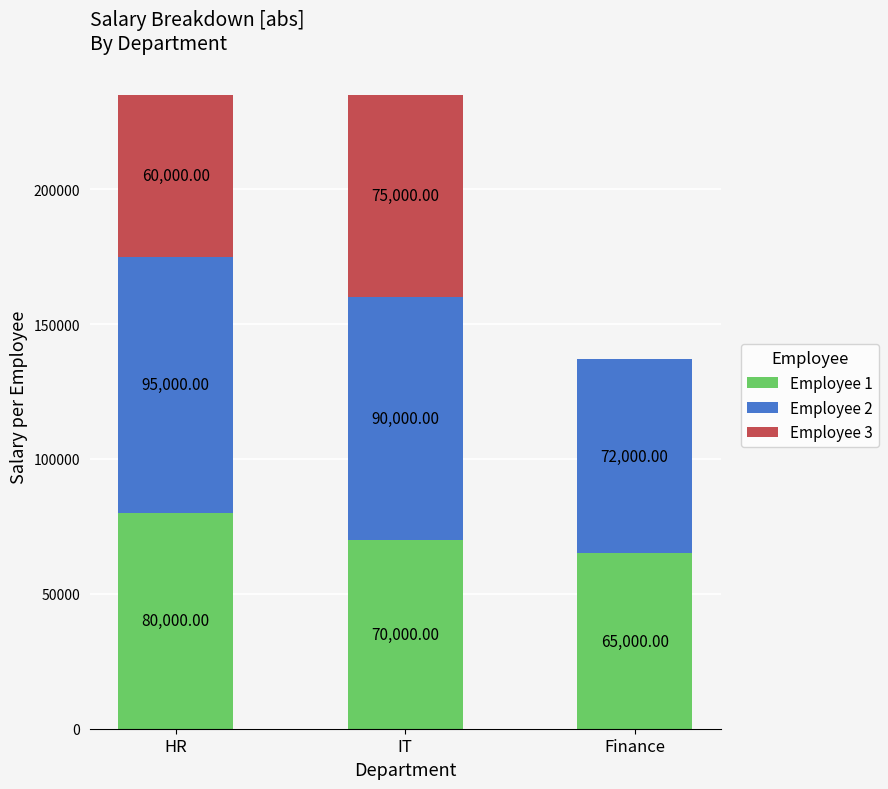

Does the chart contain stacked bars?

Yes